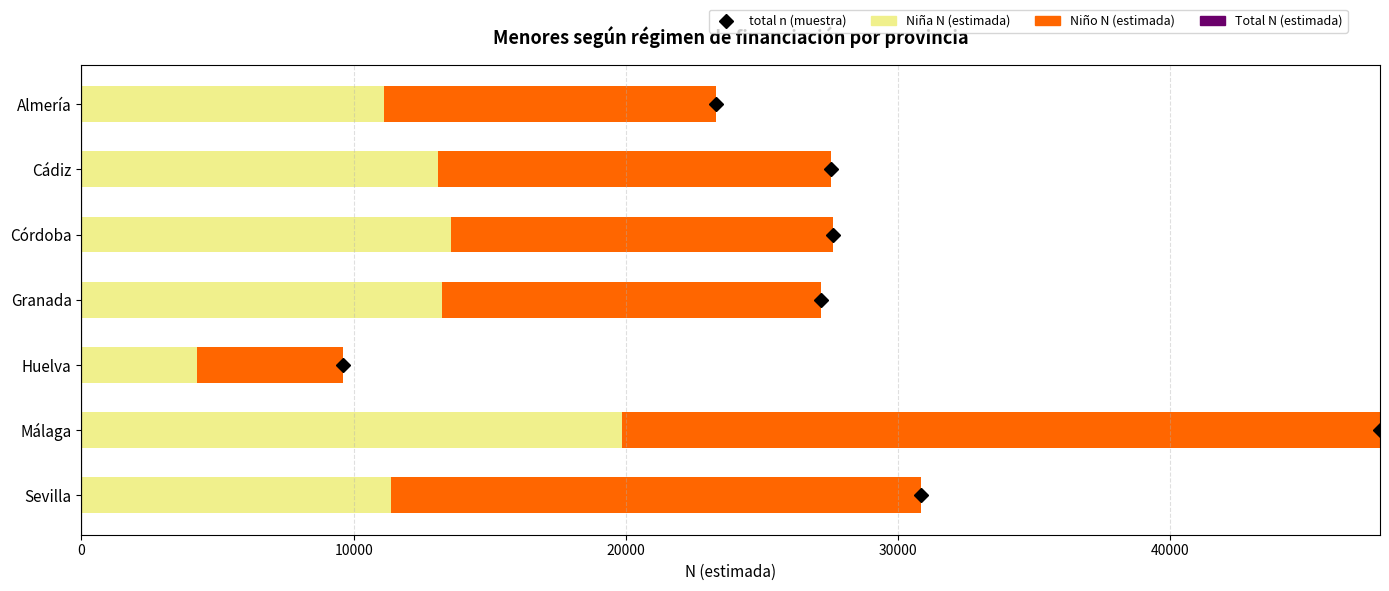

True or false: Niña N (estimada) has a value of 17084 at Almería.

False